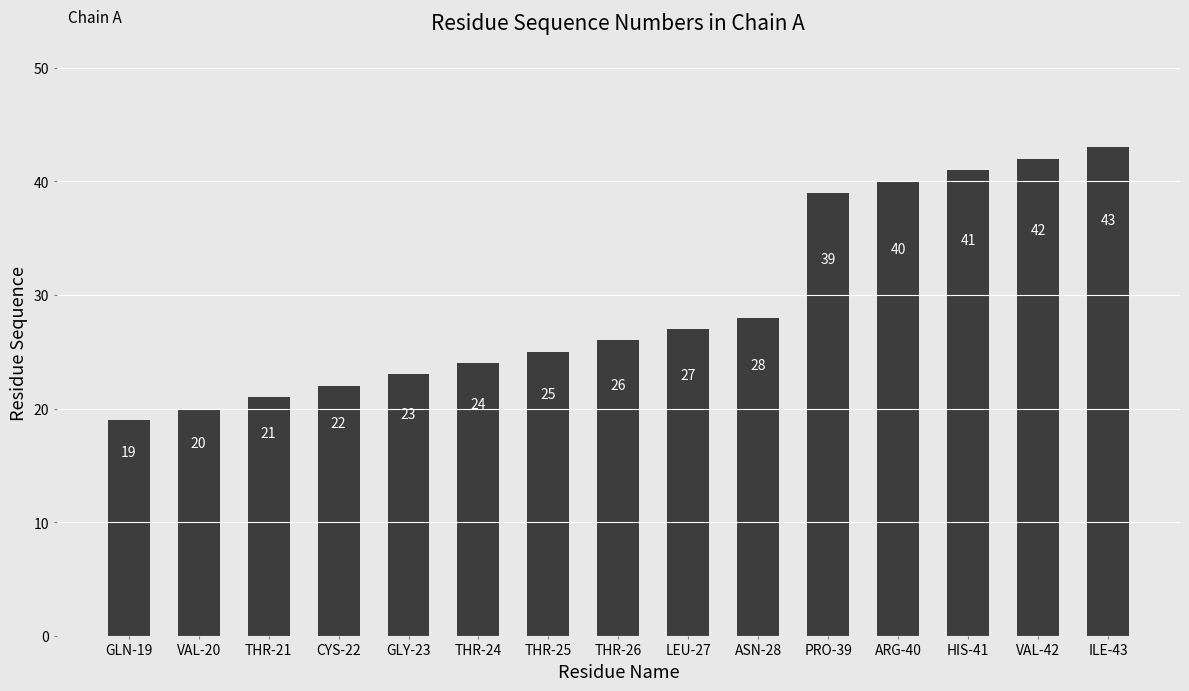

List the labels in order of value, smallest first.

GLN-19, VAL-20, THR-21, CYS-22, GLY-23, THR-24, THR-25, THR-26, LEU-27, ASN-28, PRO-39, ARG-40, HIS-41, VAL-42, ILE-43